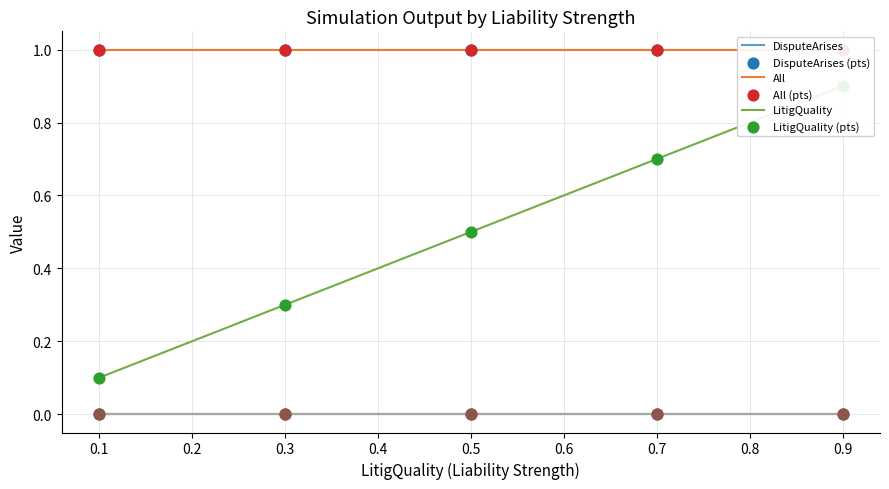

Is the value of LitigQuality at 4 greater than the value of DisputeArises at 4?

No